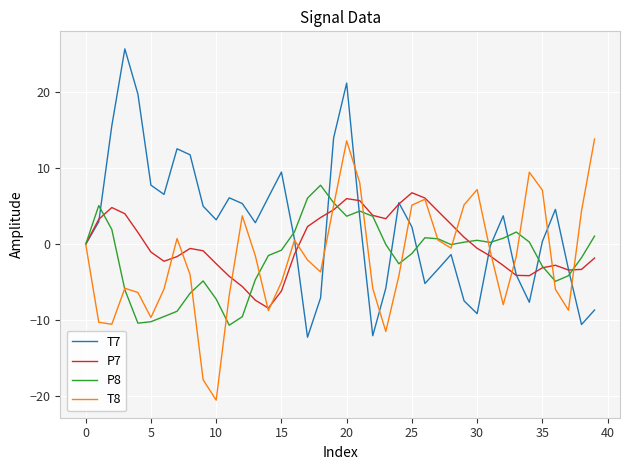

Which series has the widest spread of values?

T7